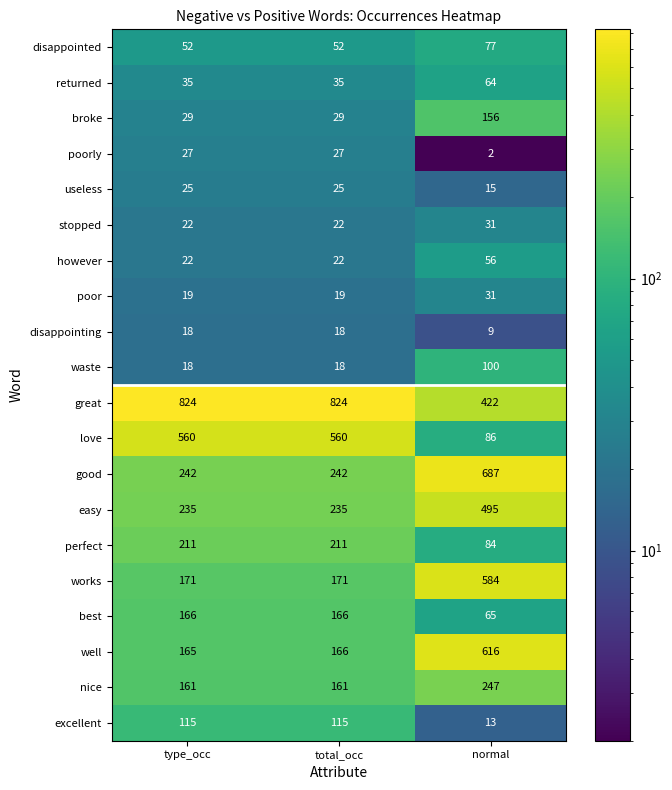

Is the value of nice at total_occ greater than the value of works at normal?

No